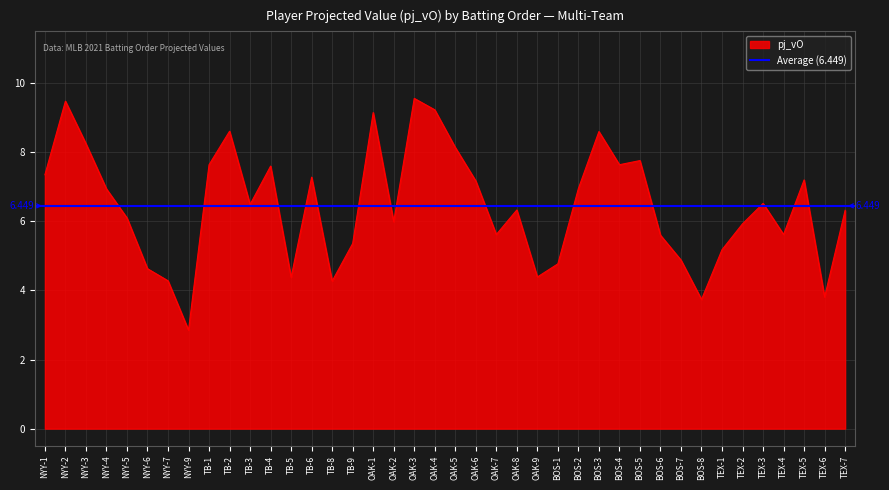

What is the difference between the maximum and minimum values?

6.7